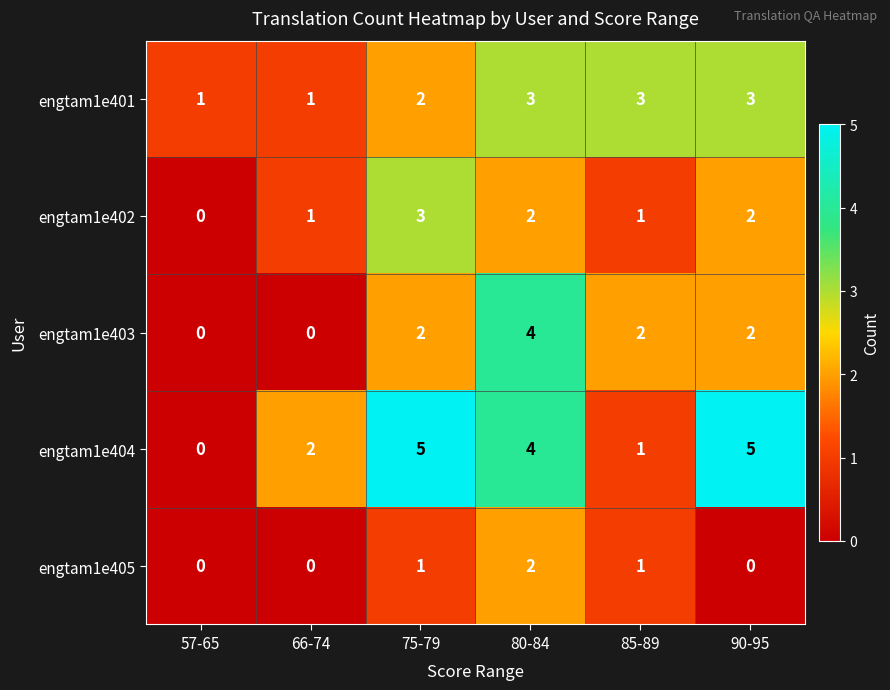

How many data points does each series have?

6